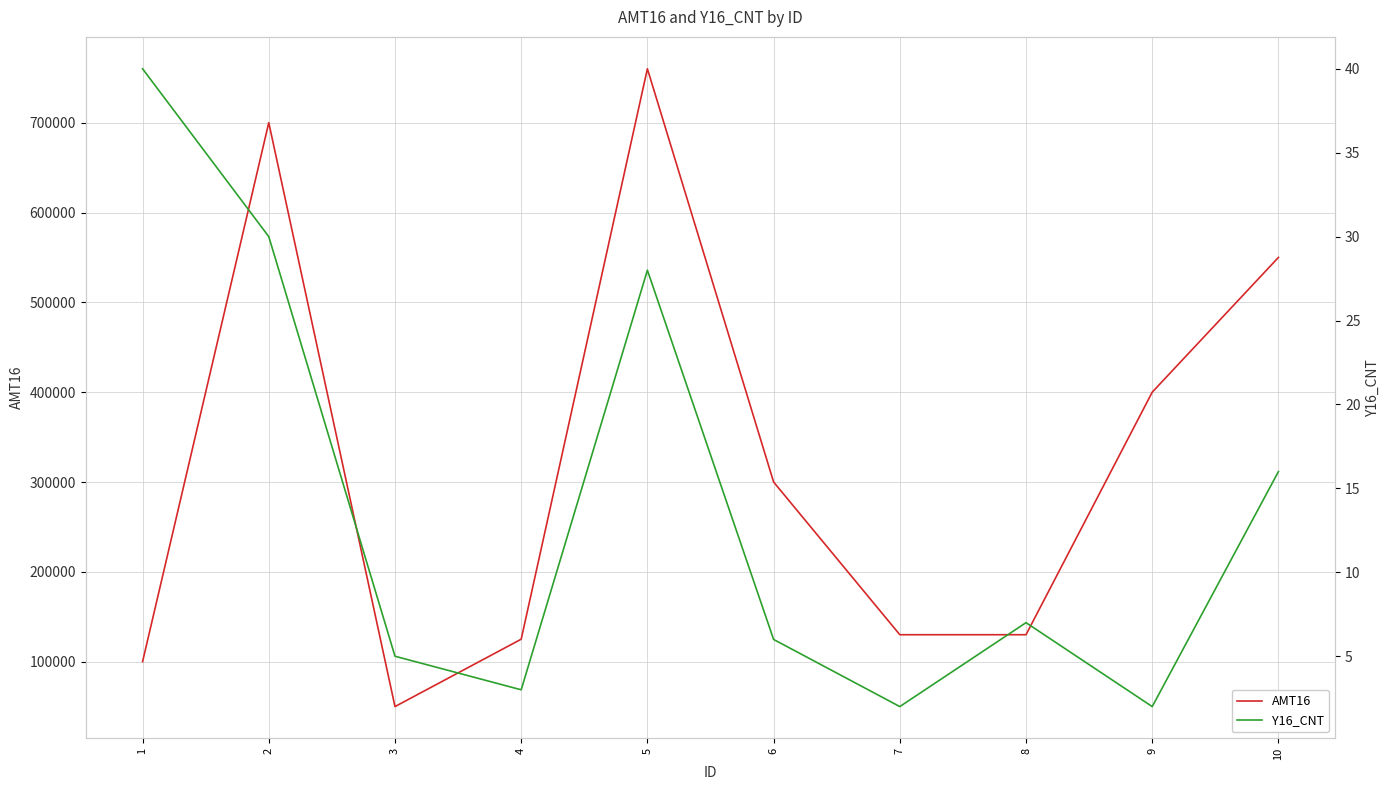

Rank the categories by AMT16 value from lowest to highest.

3, 1, 4, 7, 8, 6, 9, 10, 2, 5